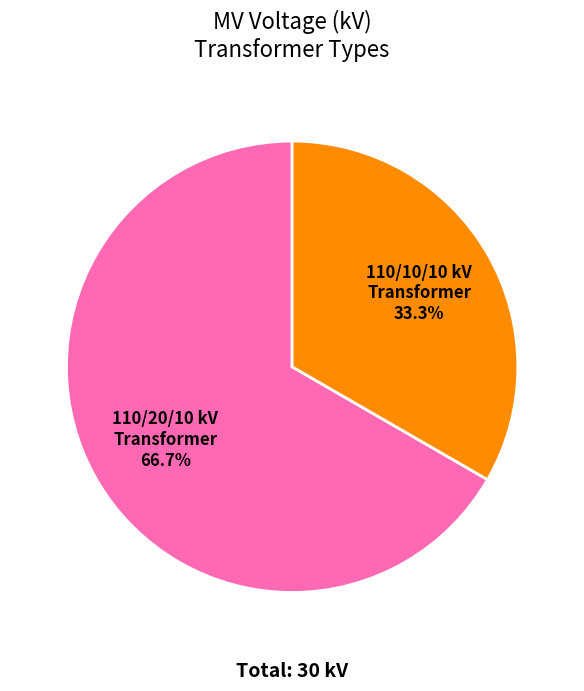

To the nearest percent, what is the difference between the largest and smallest slice percentages?

33%